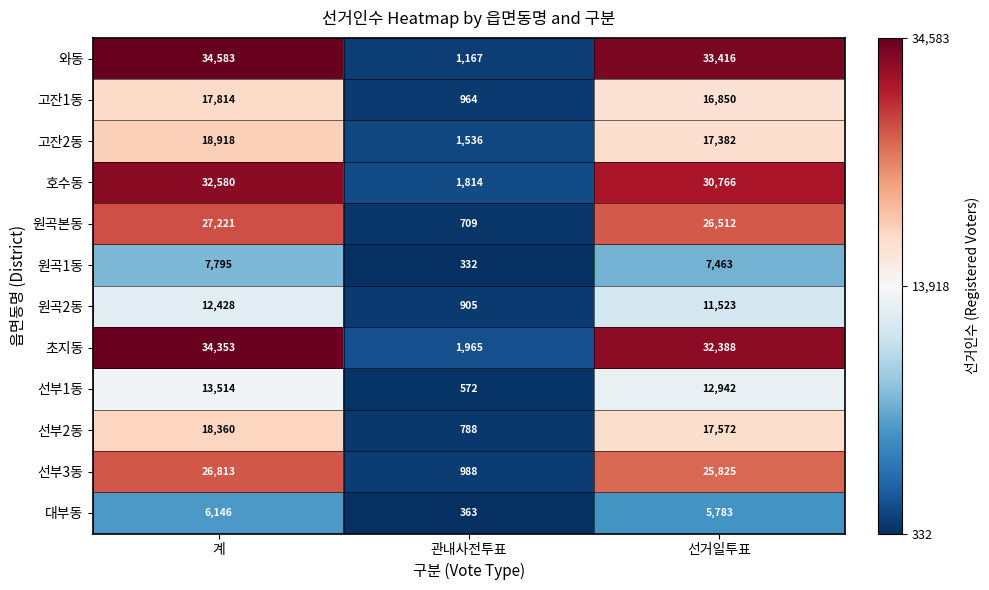

At 계, list the series in order from largest to smallest.

와동, 초지동, 호수동, 원곡본동, 선부3동, 고잔2동, 선부2동, 고잔1동, 선부1동, 원곡2동, 원곡1동, 대부동